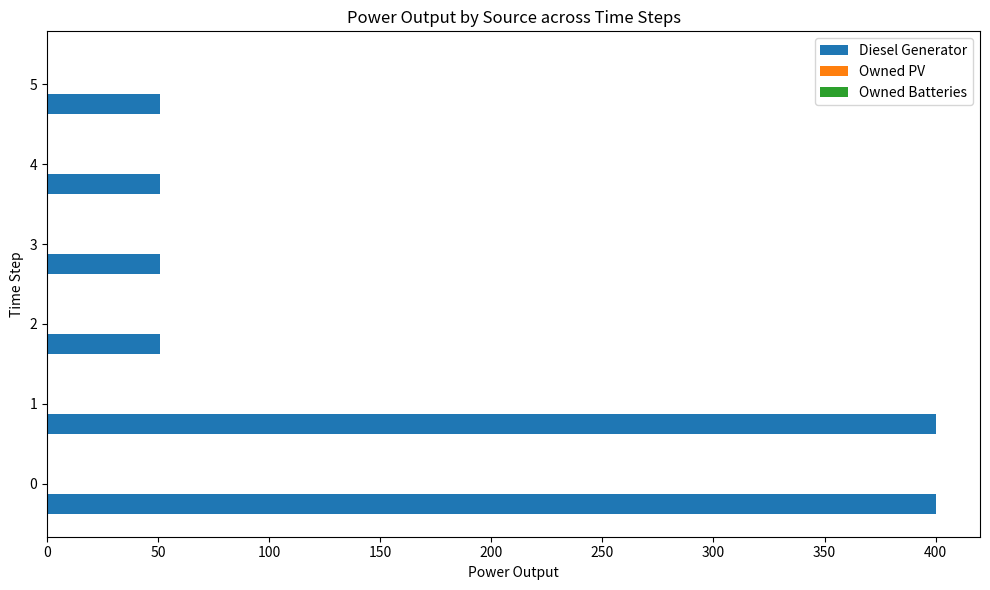

What is the ratio of the value at 0 to the value at 3?

7.8